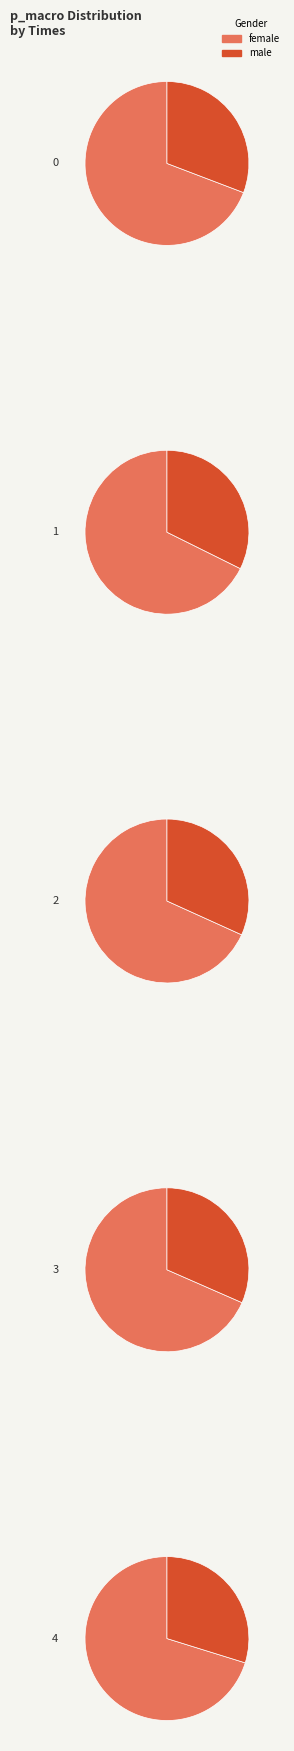

What portion of the pie excludes 0?

79.9%